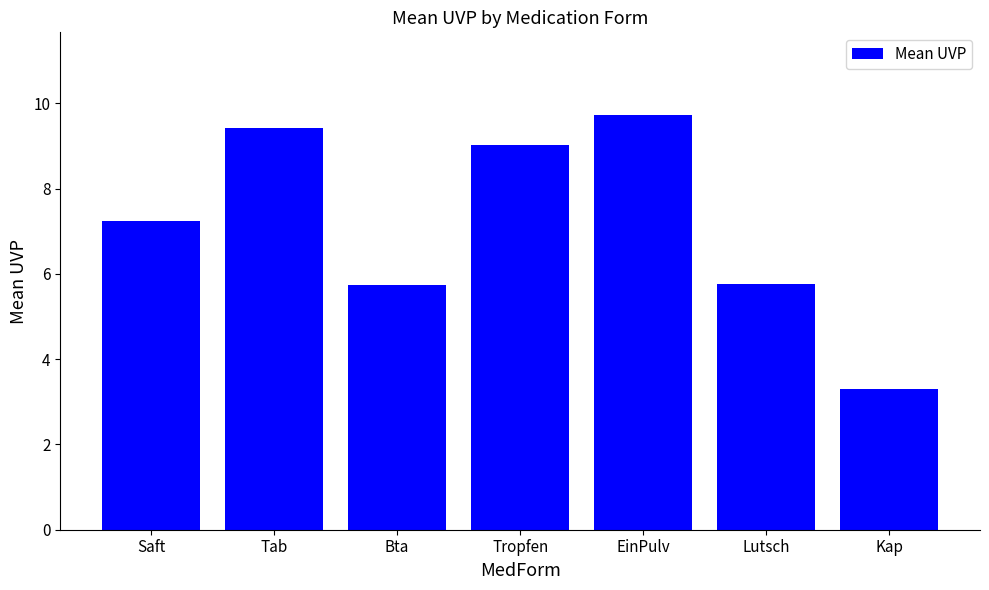

What is the minimum value shown in the chart?

3.3